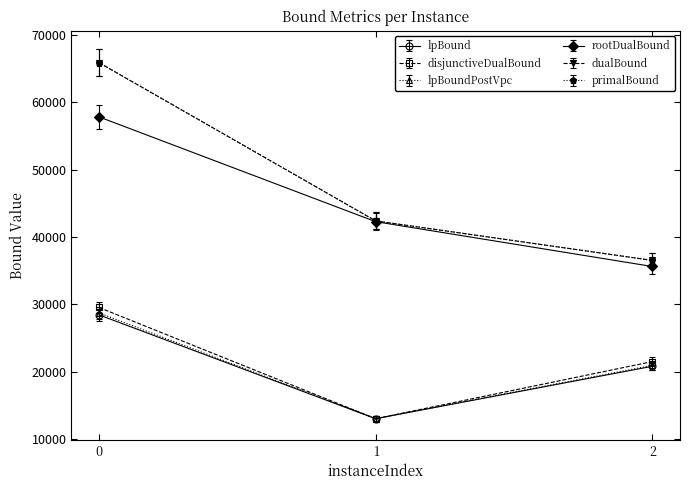

What is the sum of all primalBound values?

140443.2